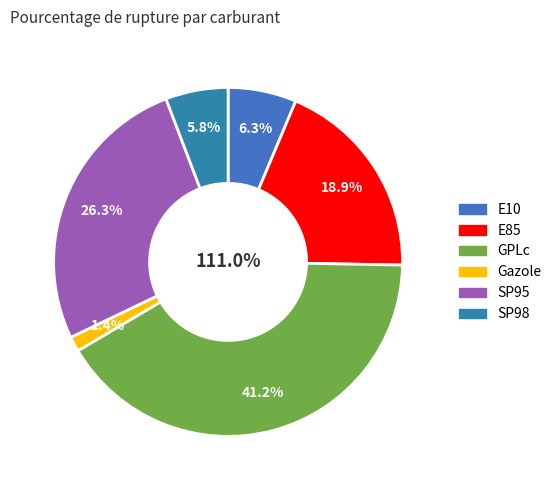

What is the change in value from E85 to Gazole?

-19.5